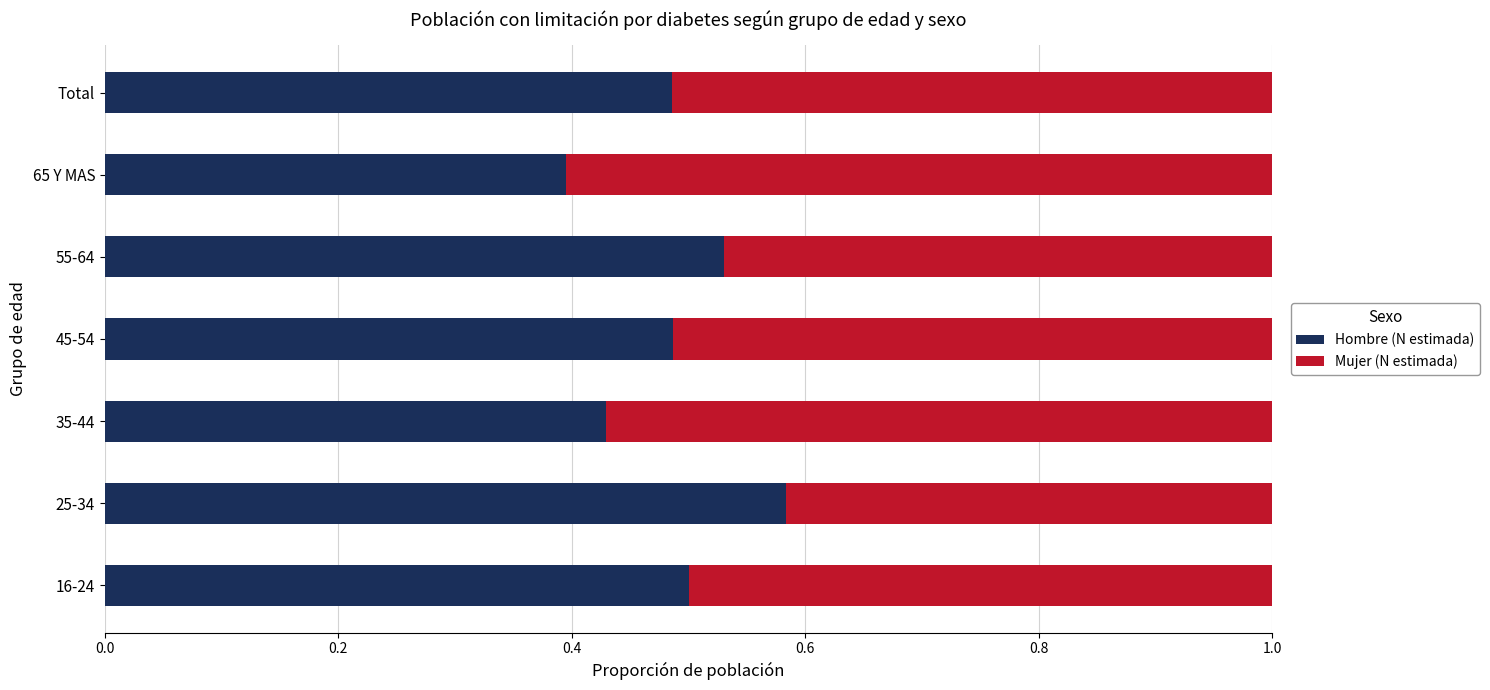

At which label does Hombre (N estimada) reach its minimum?

65 Y MAS